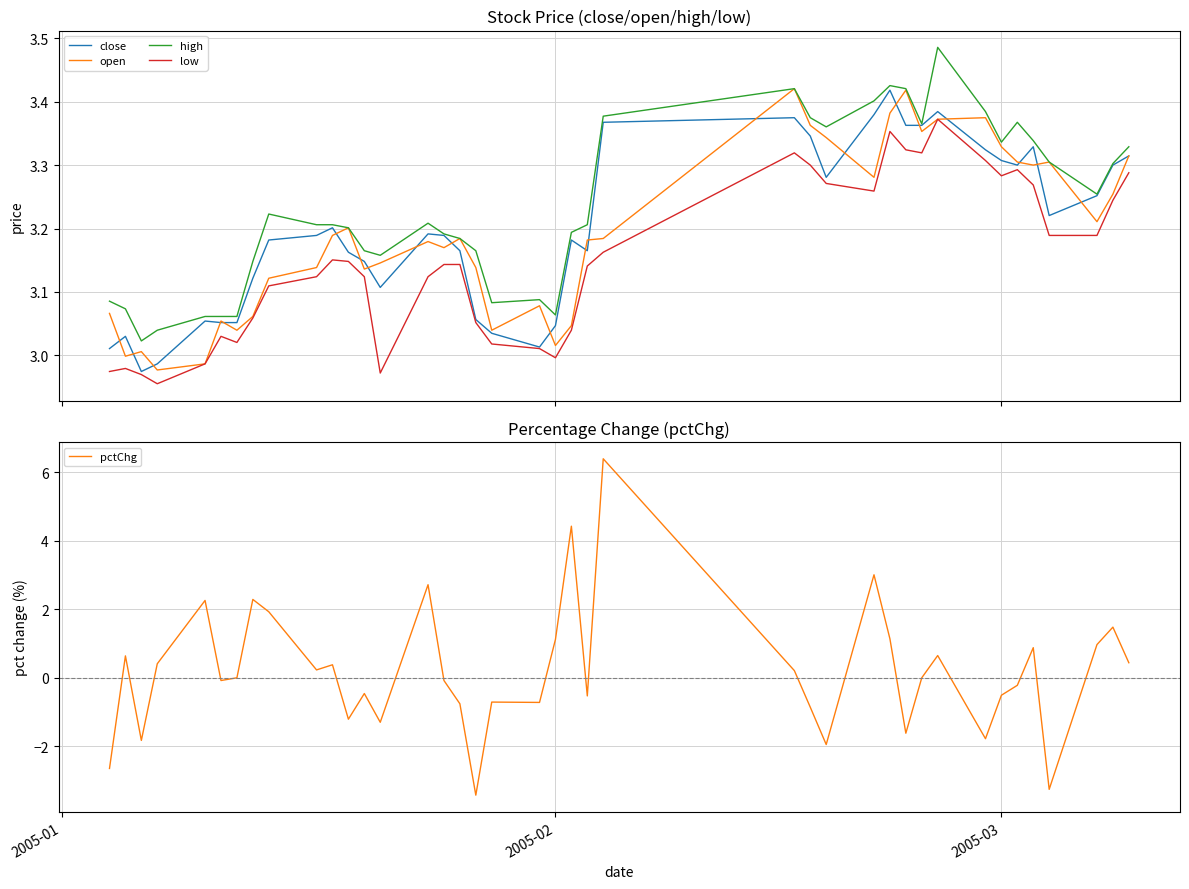

How many lines are shown in the chart?

5